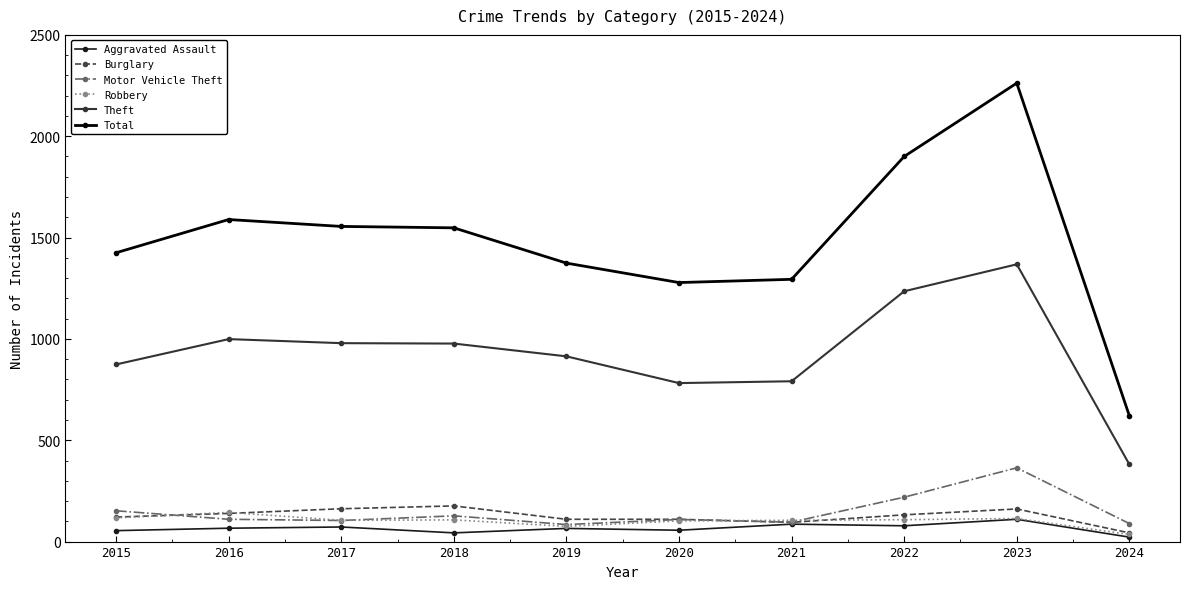

Read the Motor Vehicle Theft value at 2021.

96